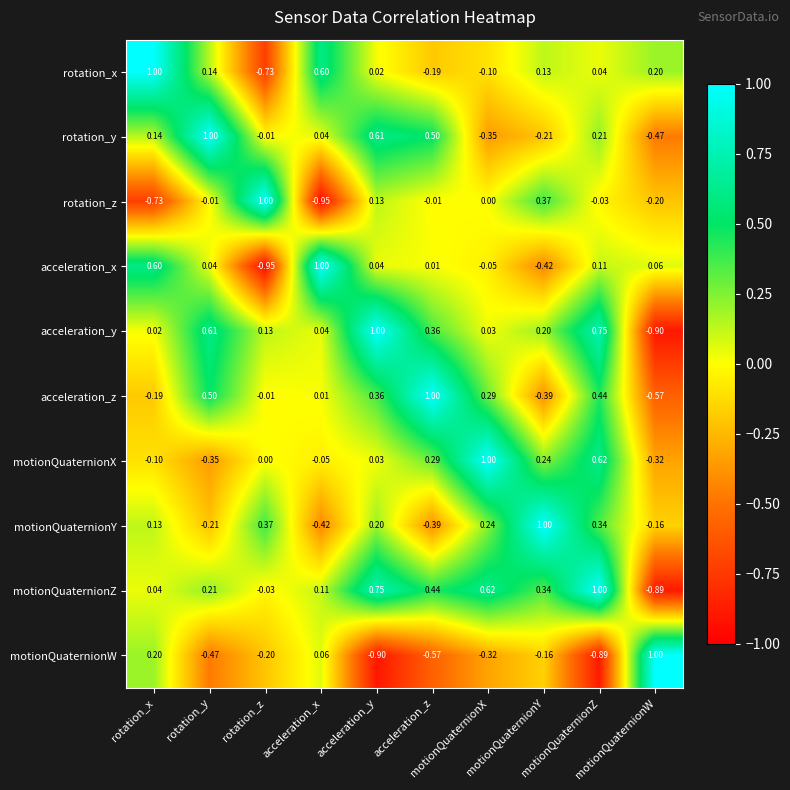

At which category is the sum across all series the highest?

motionQuaternionZ